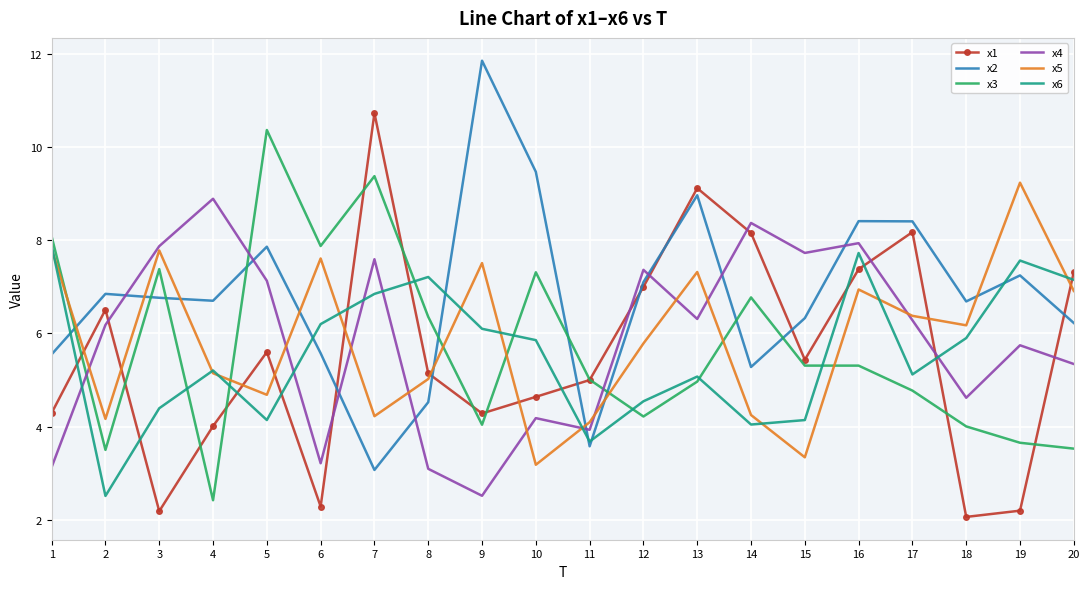

Which series has the largest total across all categories?

x2